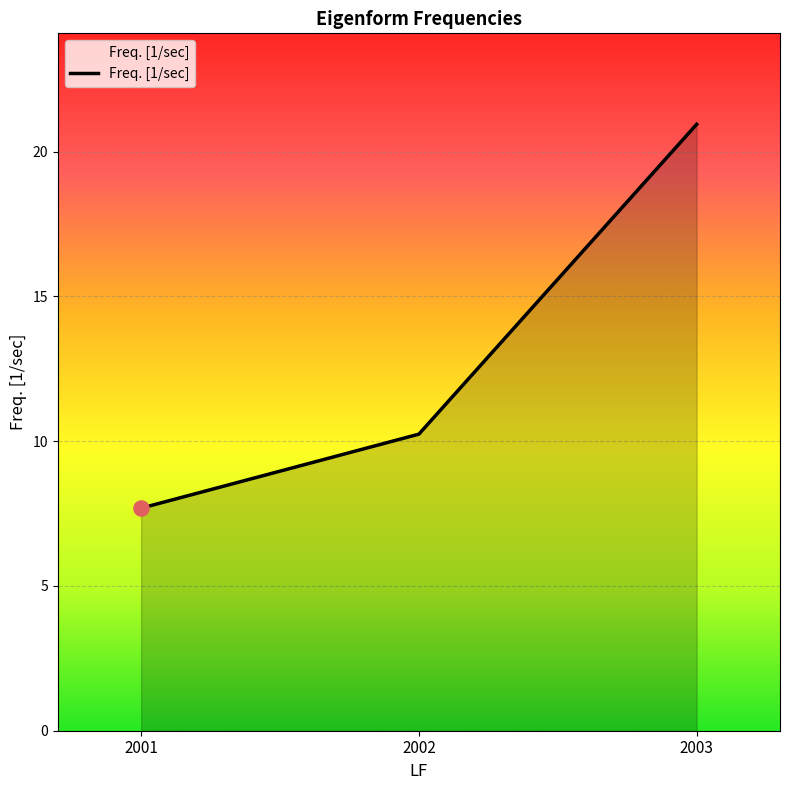

Between 2003 and 2001, which is larger?

2003